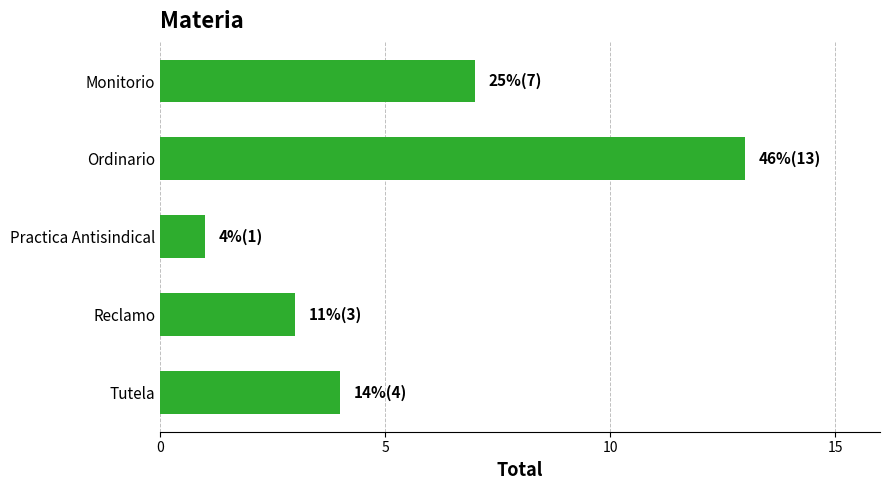

Reading top to bottom, list all the values displayed in this chart.

7	13	1	3	4